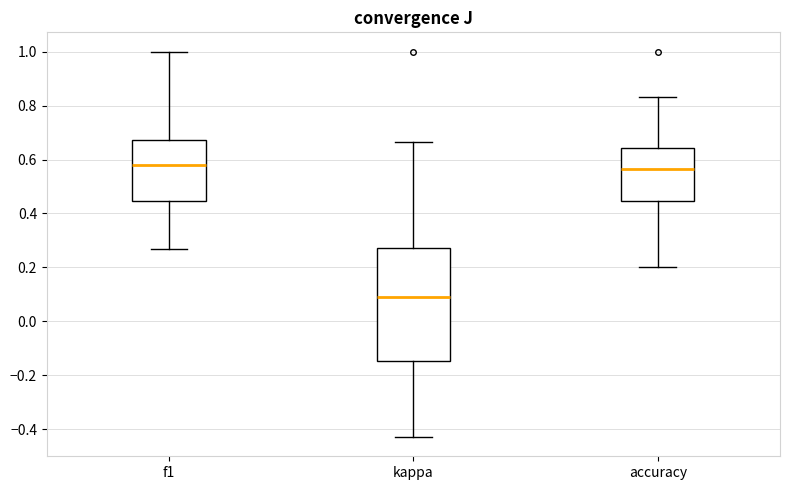

Reading left to right, read every box against the y-axis: the position of its median line, the range the box covers, and the ends of its whiskers. The values are not printed on the chart, so give them approximately, as read against the axis.

f1: median 0.58, box 0.44 to 0.68, whiskers 0.26 to 1.00
kappa: median 0.08, box -0.14 to 0.28, whiskers -0.42 to 0.66
accuracy: median 0.56, box 0.44 to 0.64, whiskers 0.20 to 0.84